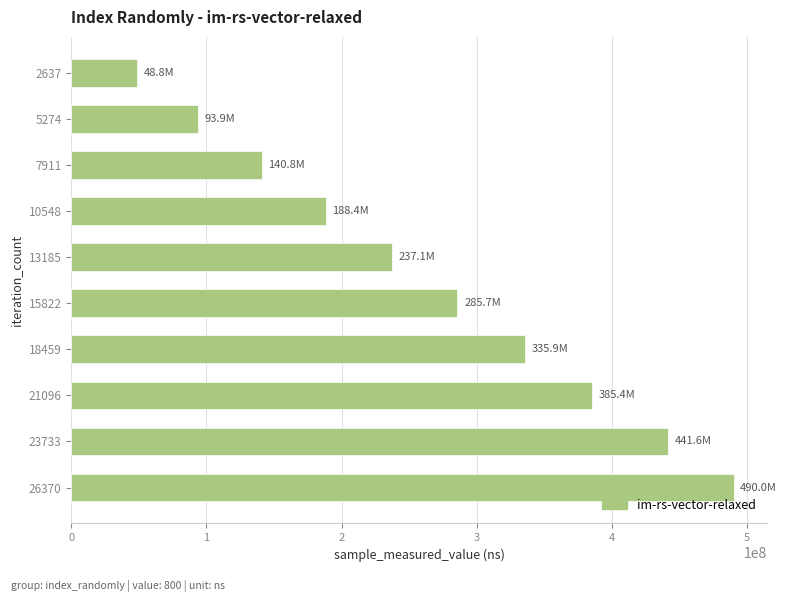

What is the approximate value at 7911?

140756108